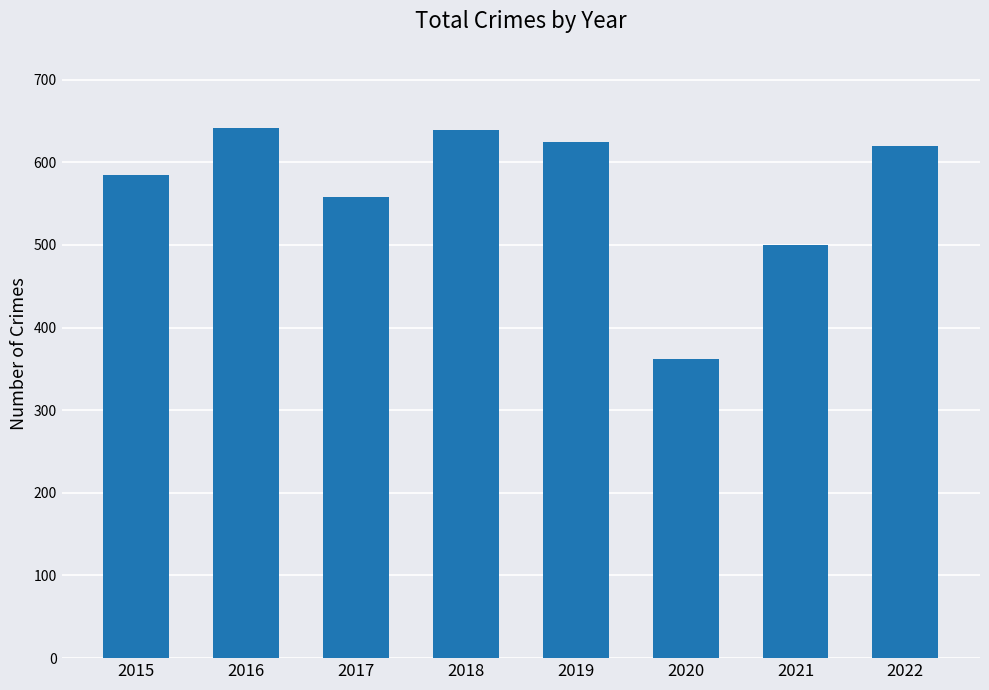

What is the difference between the second highest and minimum values?

277